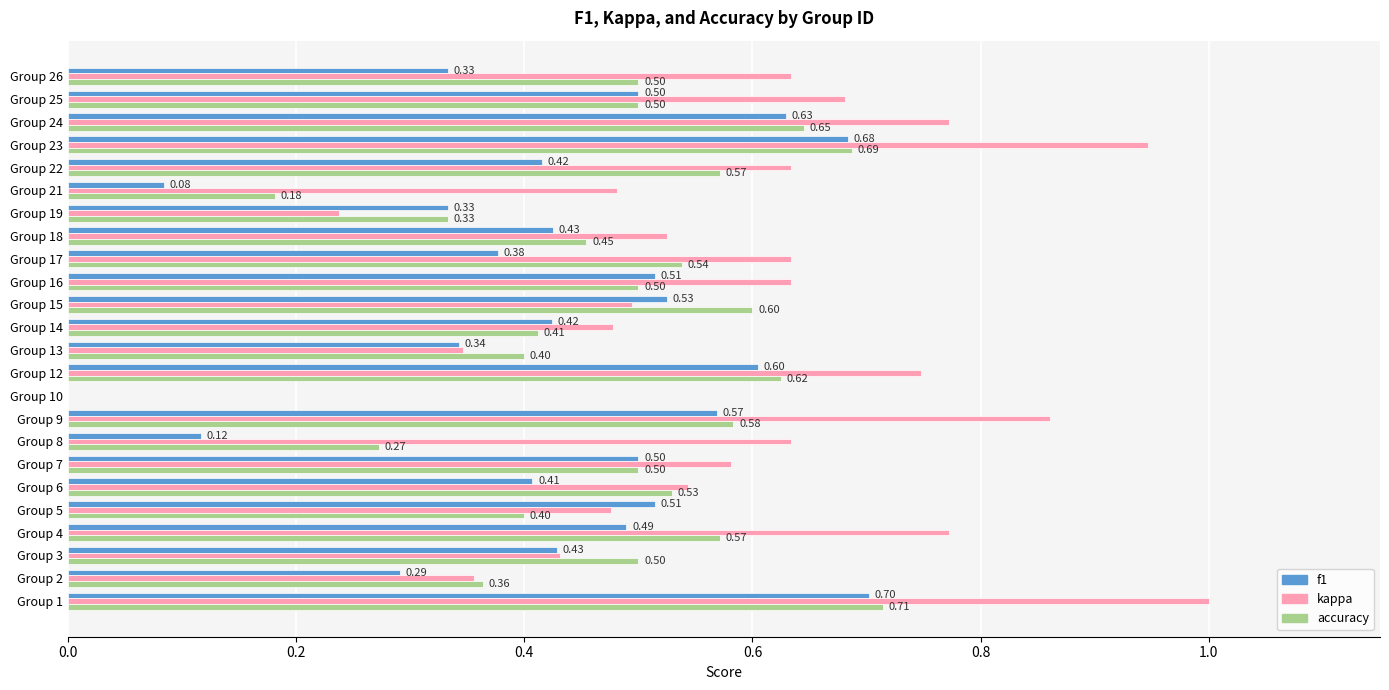

How many distinct data groups are displayed?

3